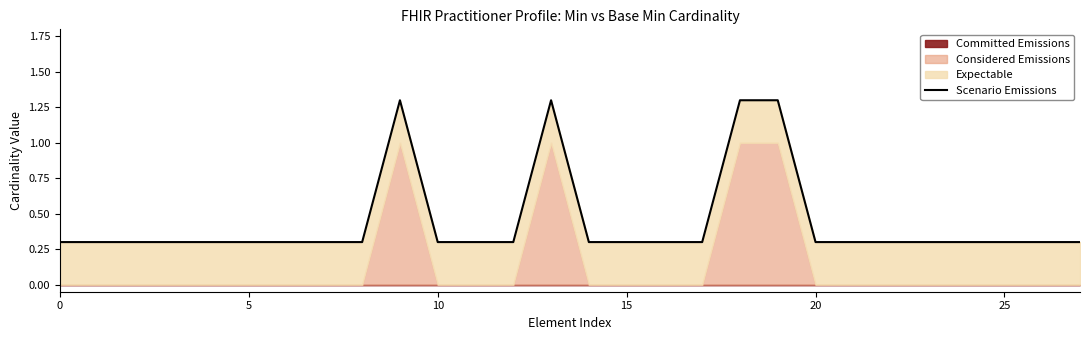

True or false: the data has more than 0 interior local peaks.

True